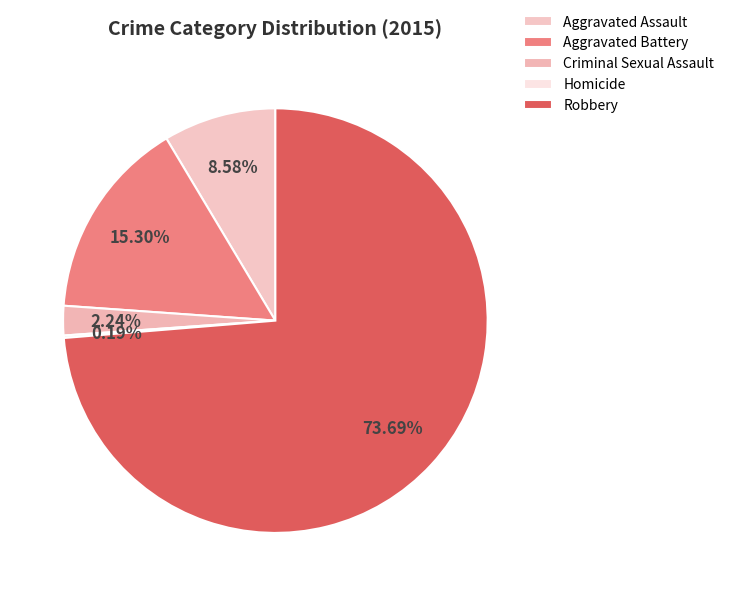

To the nearest percent, what percentage of the pie is Aggravated Assault?

9%